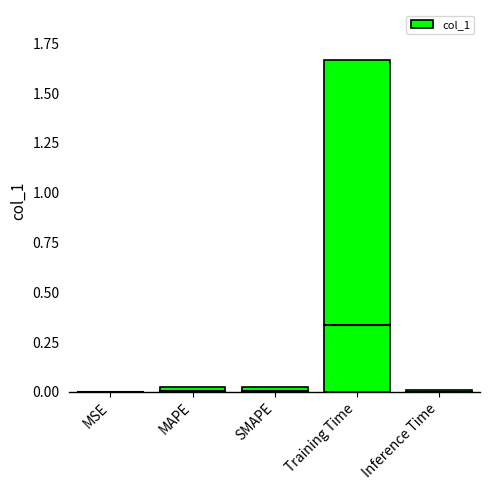

Which has a higher value, Training Time or Inference Time?

Training Time